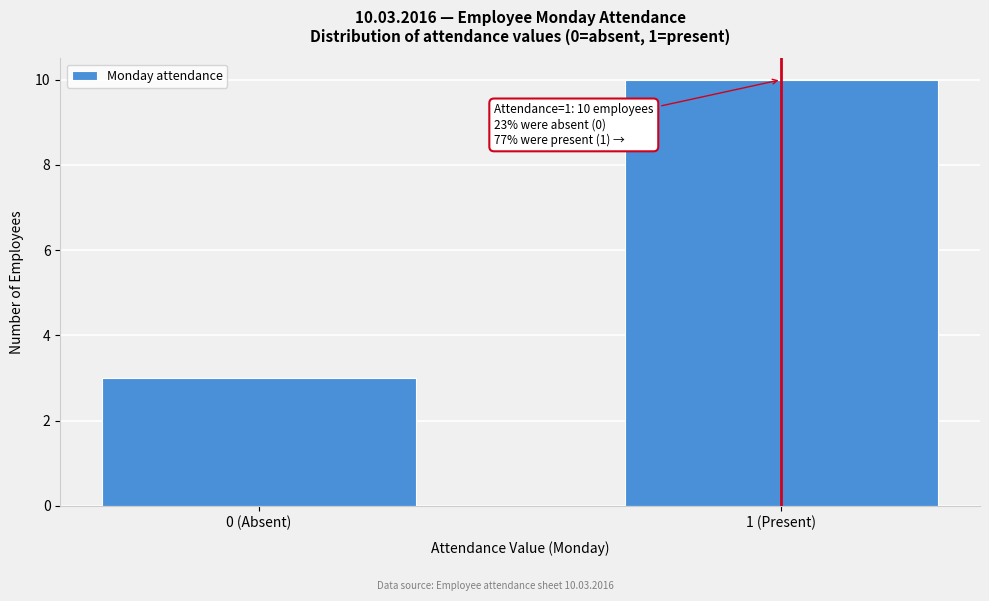

Reading left to right, transcribe all the data shown in this chart.

0 (Absent)=3	1 (Present)=10